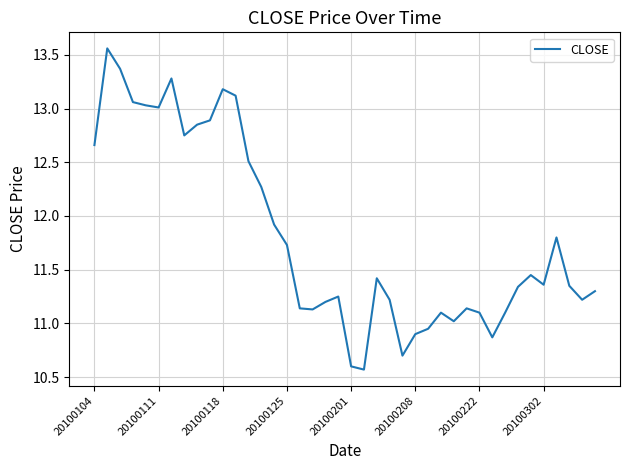

What is the difference between the maximum and second lowest values?

3.0